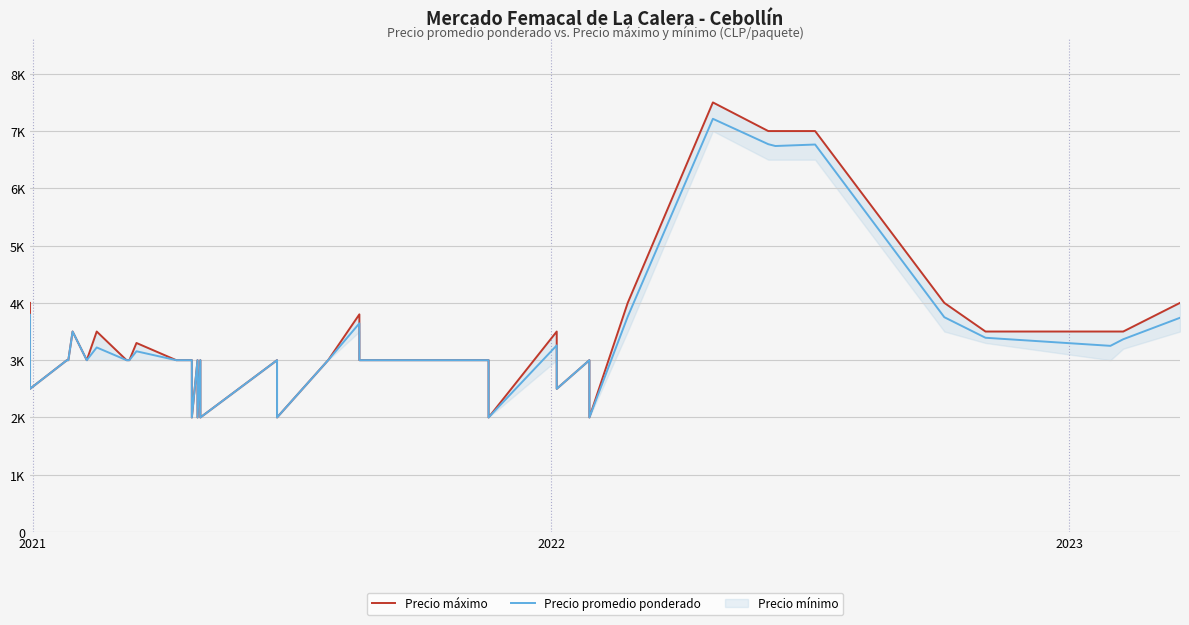

What is the maximum value for Precio máximo?

7500